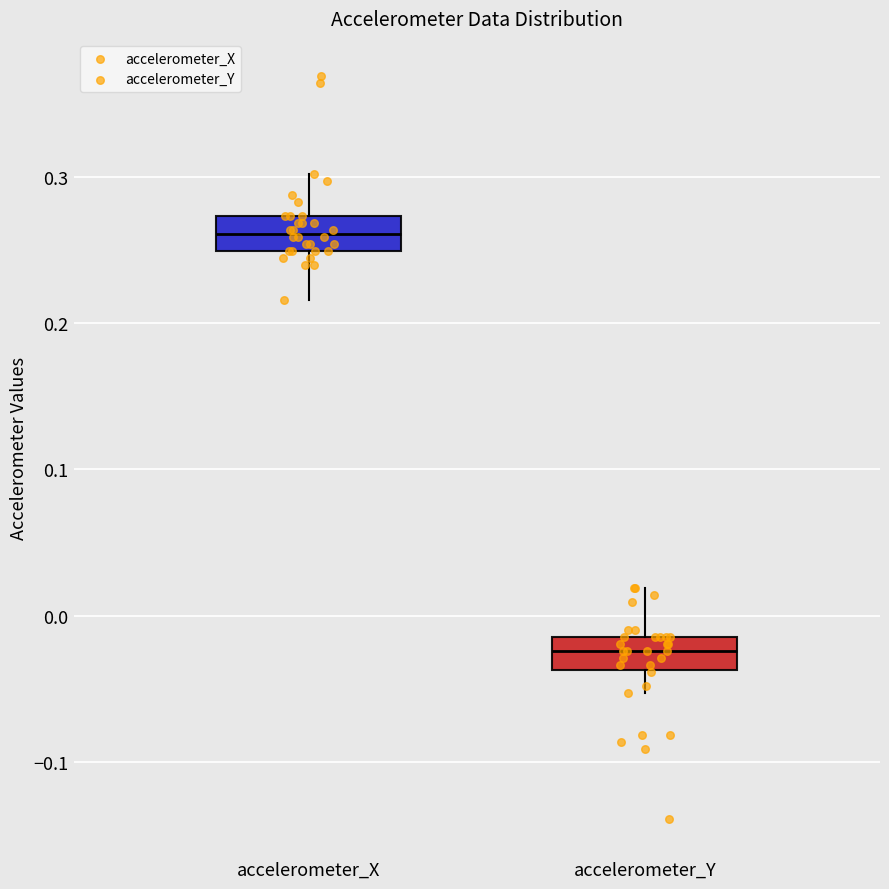

Where does the median line of the box for accelerometer_X sit on the y-axis? The values are not printed on the chart, so give them approximately, as read against the axis.

0.26